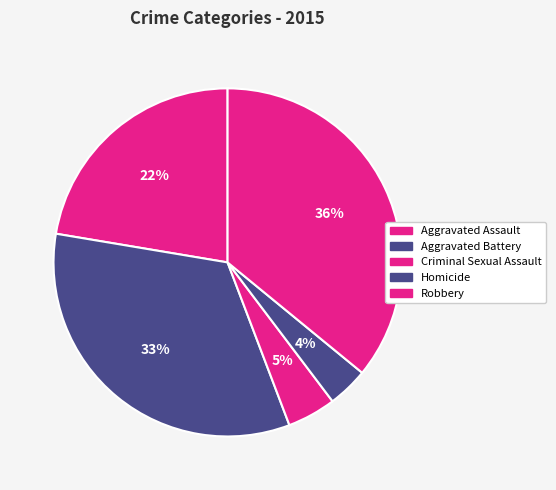

Is Homicide the majority of the pie?

No